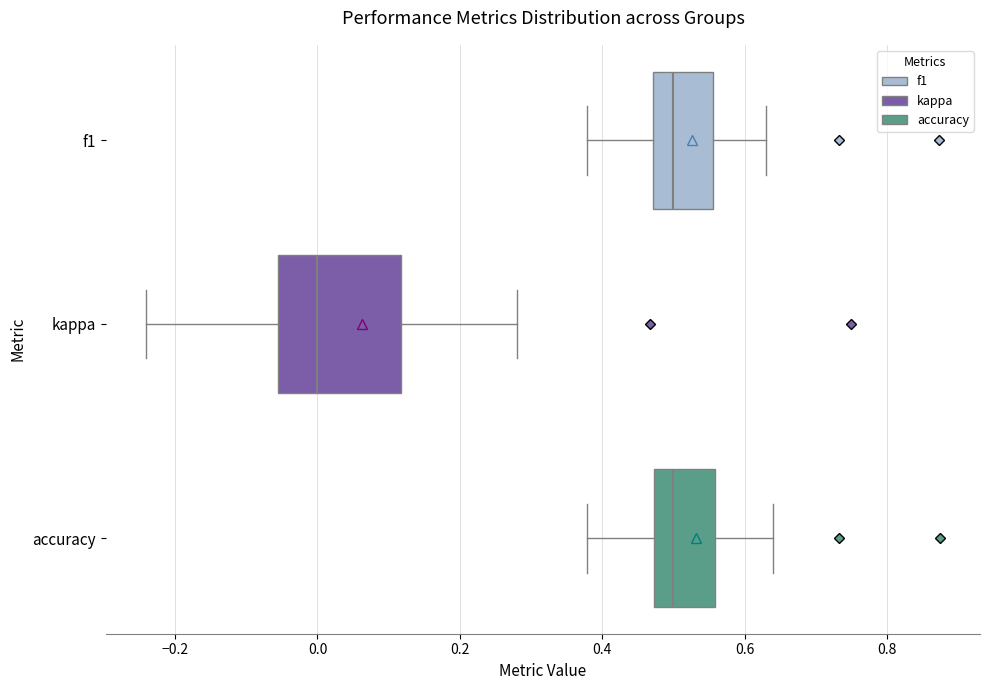

Comparing the boxes themselves (not the whiskers), which one is the widest?

kappa